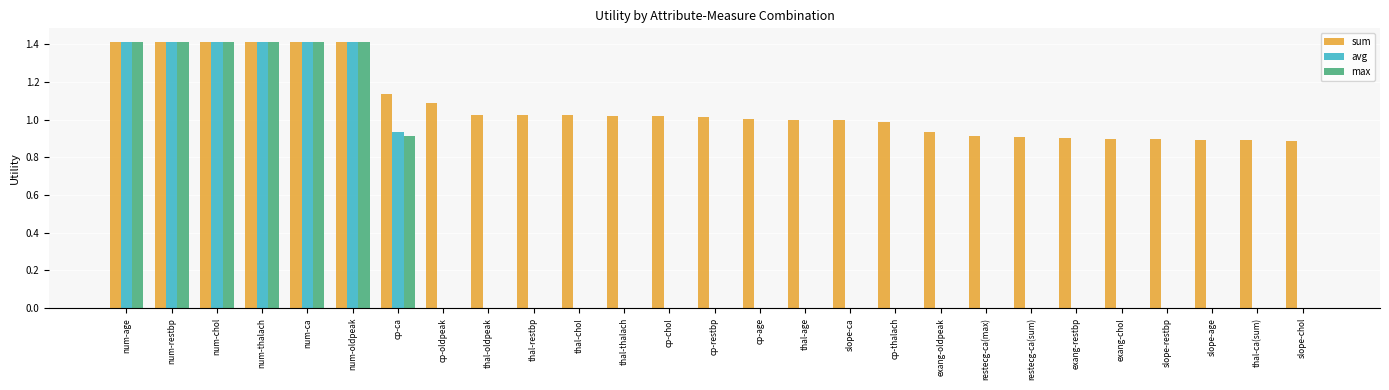

The max series shows 0.0 at slope-age. True or false?

True